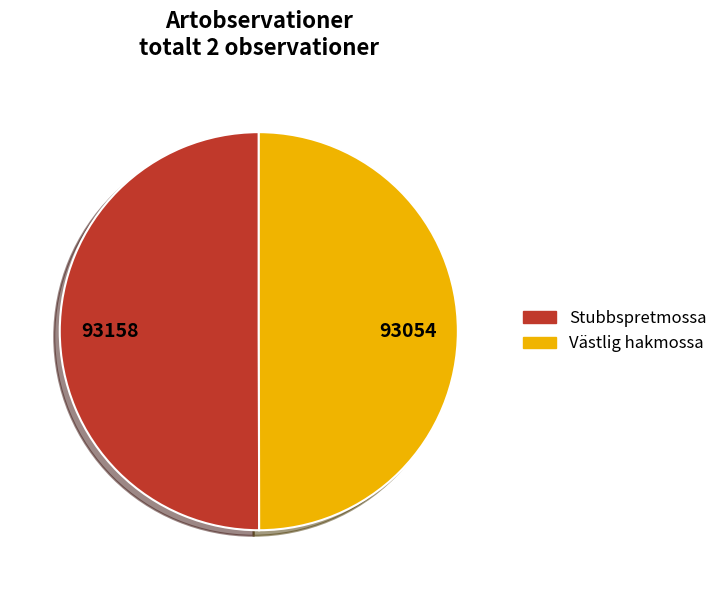

The Stubbspretmossa slice represents 64% of the pie. True or false?

False